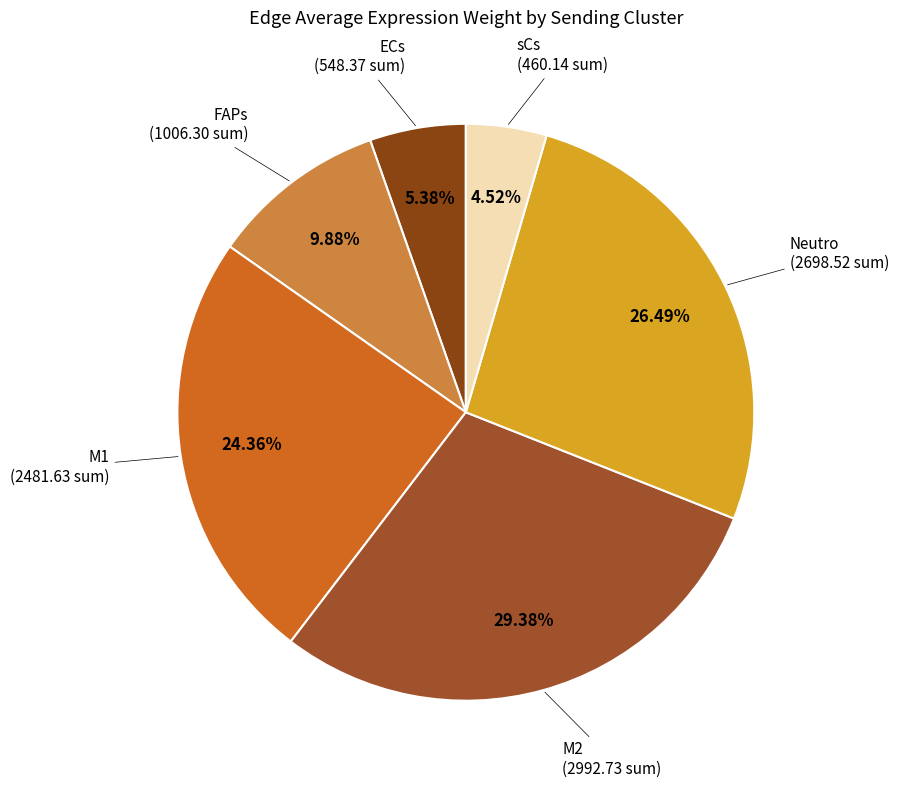

Count the number of slices in the pie.

6